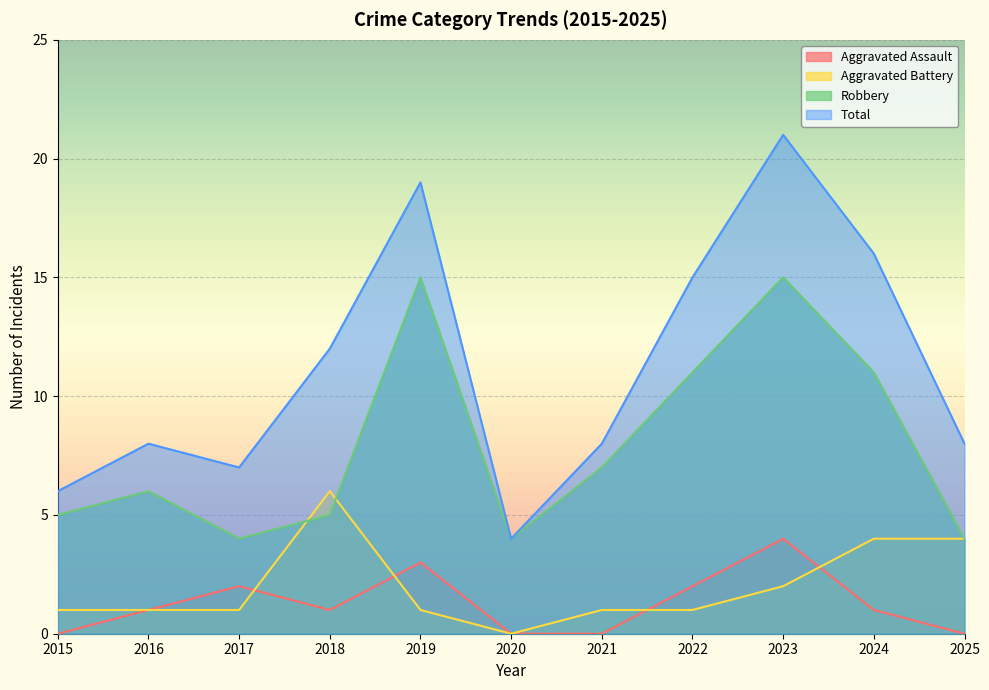

The Total series shows 15 at 2022. True or false?

True